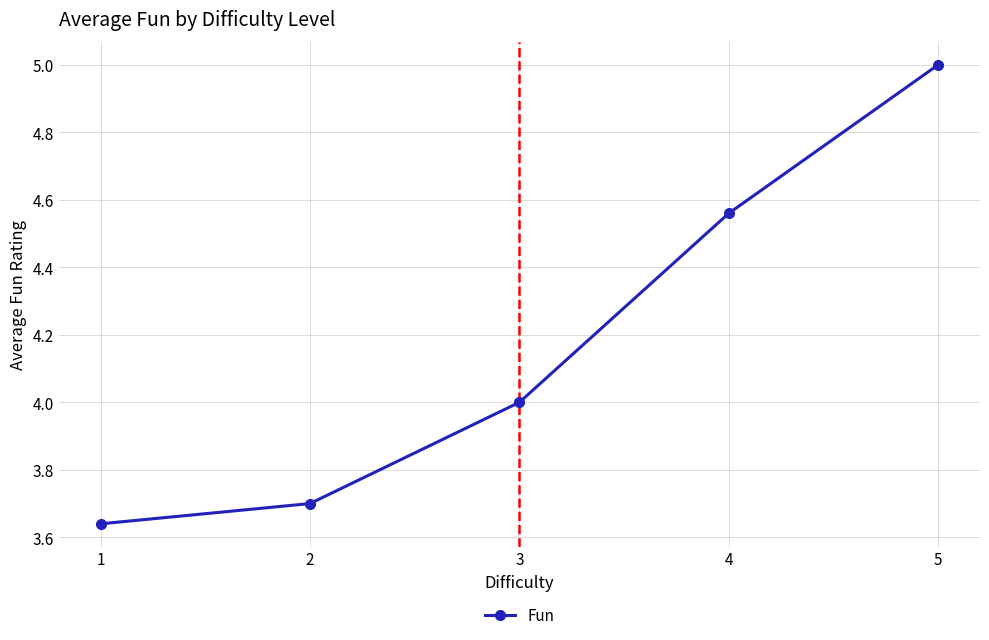

Rank the categories by value from lowest to highest.

1, 2, 3, 4, 5